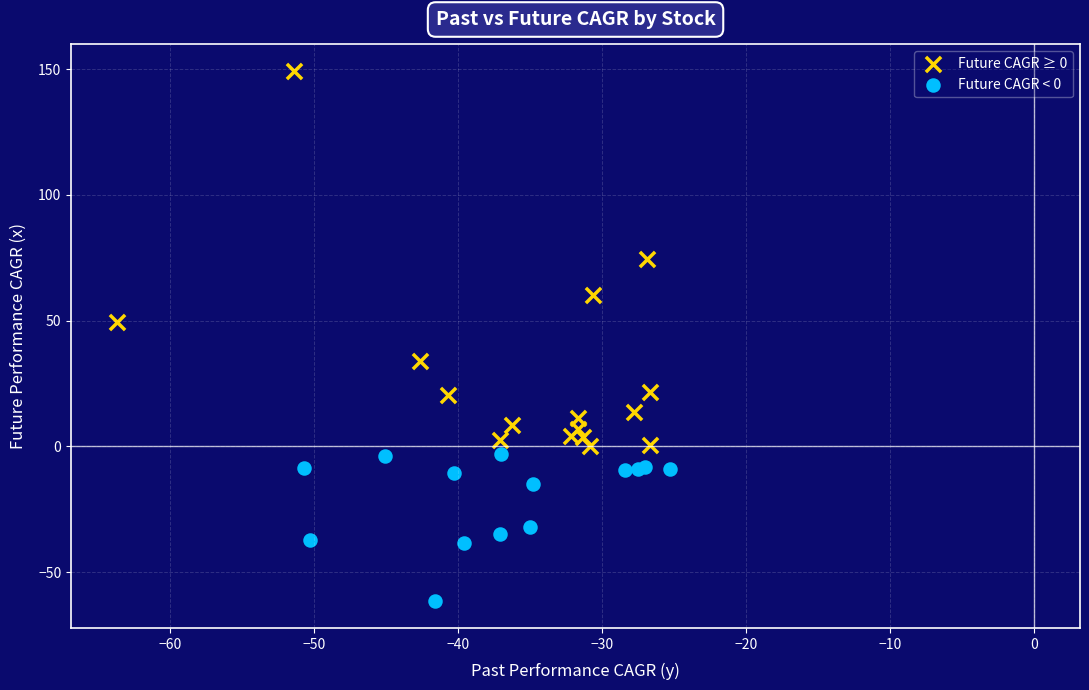

Which series contains the lowest Y value?

Future CAGR < 0